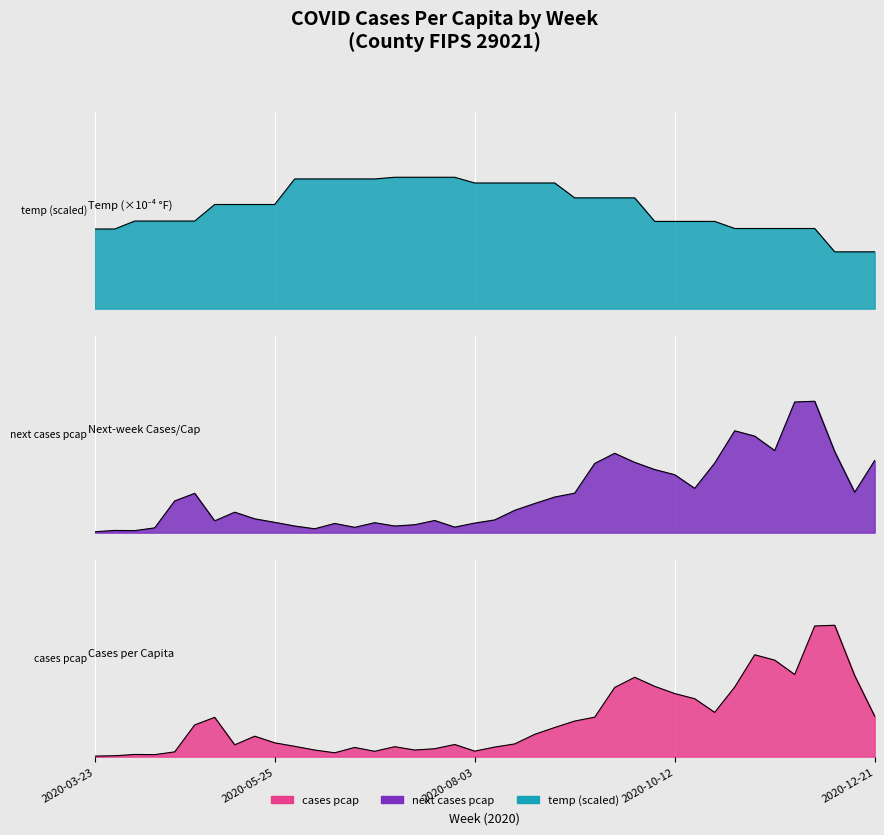

What is the value of the next_cases_pcap point at the 18th from the left?

0.1